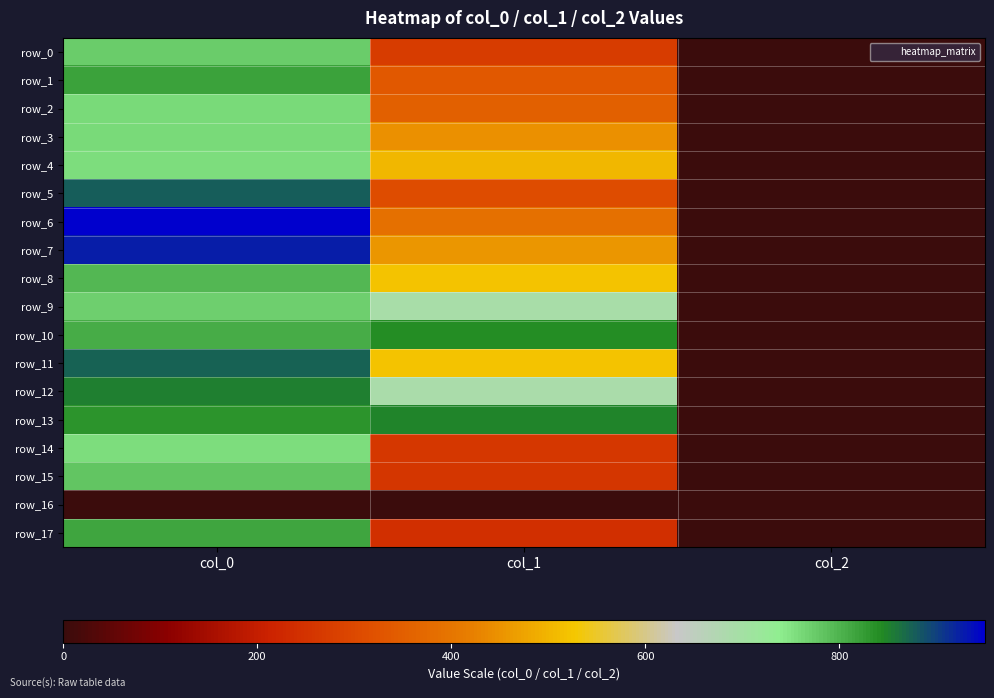

Where is row_17 nearest to the value 407?

col_1